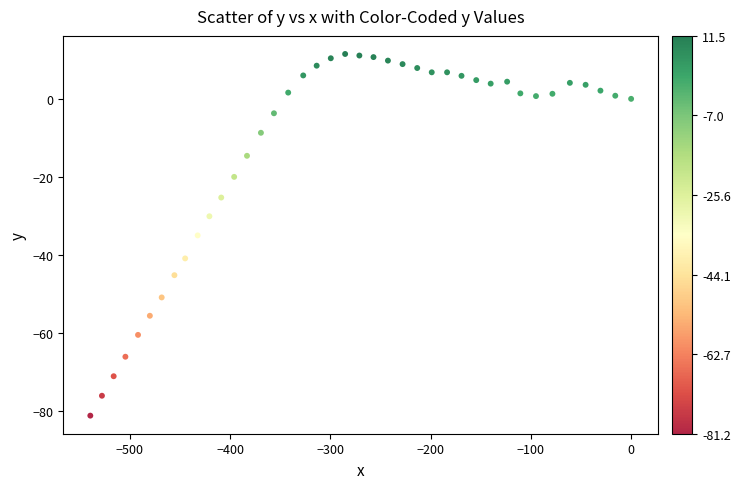

What is the range of Y values (max minus min)?

92.7